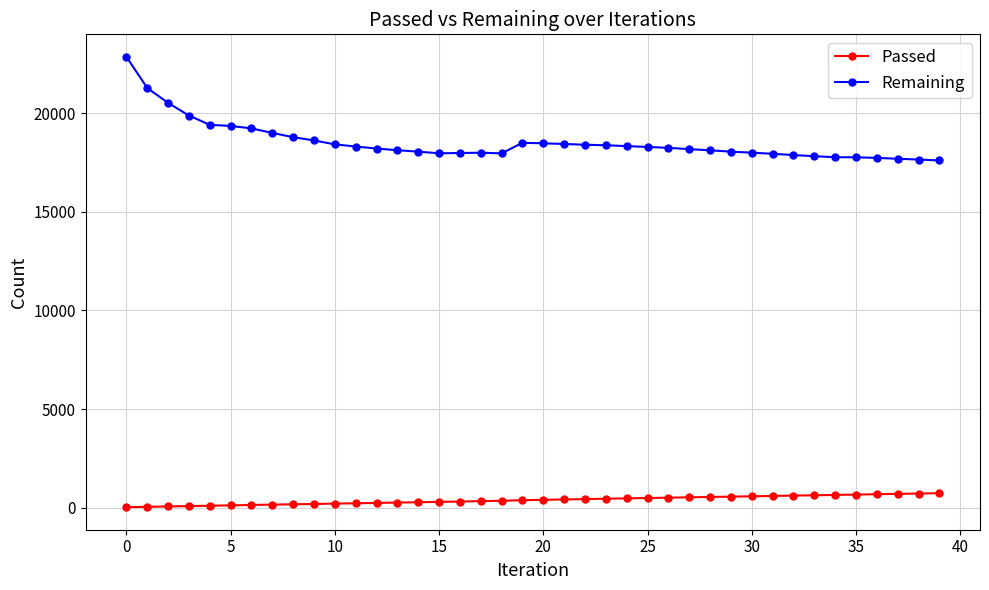

True or false: Remaining and Passed intersect in this chart.

False